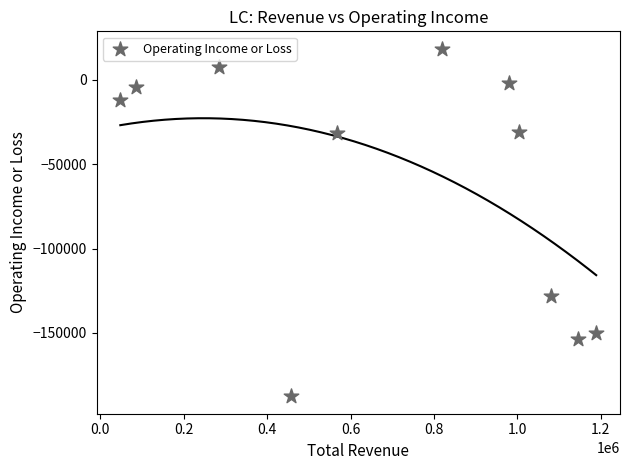

What Y value in the scatter plot is closest to -84600?

-128100